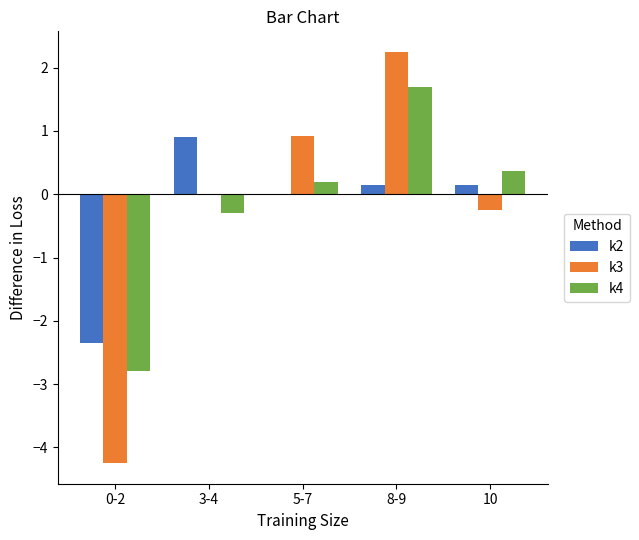

What is the sum of the k4 values at 3-4 and 8-9?

1.4